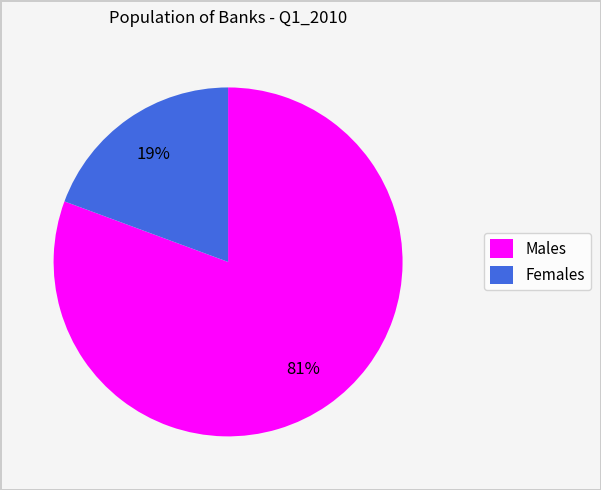

Is the sum of Males and Females greater than half?

Yes